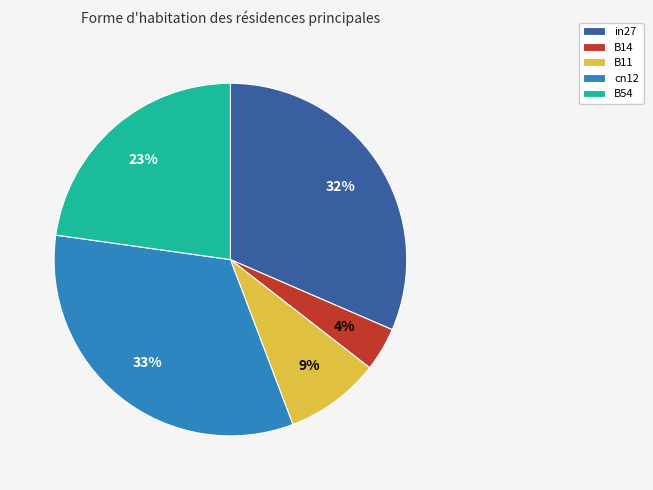

Which slice is the smallest?

B14